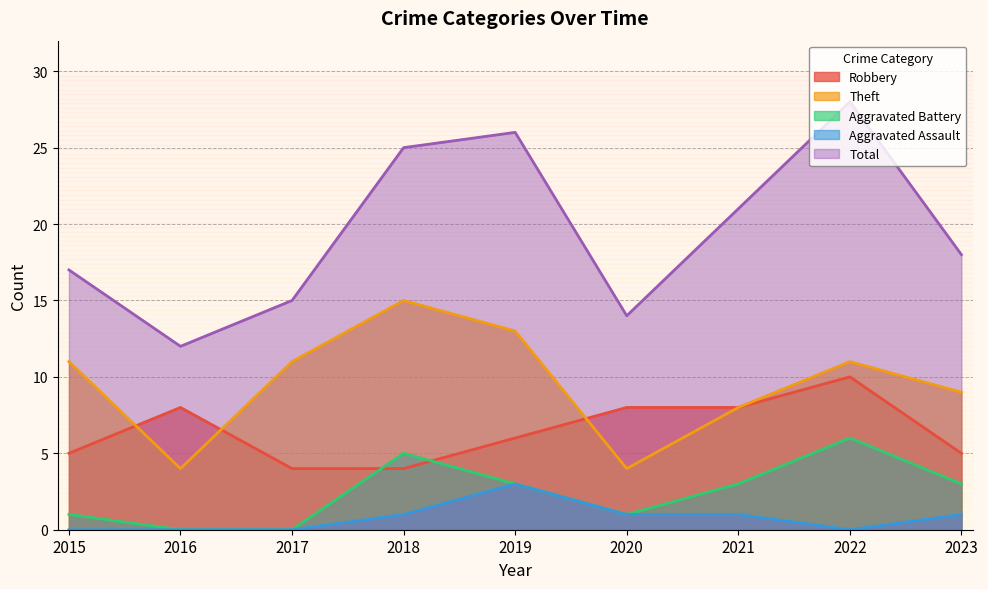

Reading right to left, extract all data points from this chart.

Robbery: 2023=5	2022=10	2021=8	2020=8	2019=6	2018=4	2017=4	2016=8	2015=5
Theft: 2023=9	2022=11	2021=8	2020=4	2019=13	2018=15	2017=11	2016=4	2015=11
Aggravated Battery: 2023=3	2022=6	2021=3	2020=1	2019=3	2018=5	2017=0	2016=0	2015=1
Aggravated Assault: 2023=1	2022=0	2021=1	2020=1	2019=3	2018=1	2017=0	2016=0	2015=0
Total: 2023=18	2022=28	2021=21	2020=14	2019=26	2018=25	2017=15	2016=12	2015=17